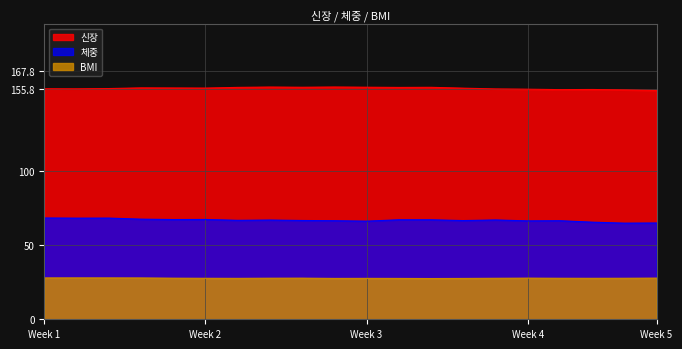

List the series in order of their overall mean, highest first.

신장, 체중, BMI